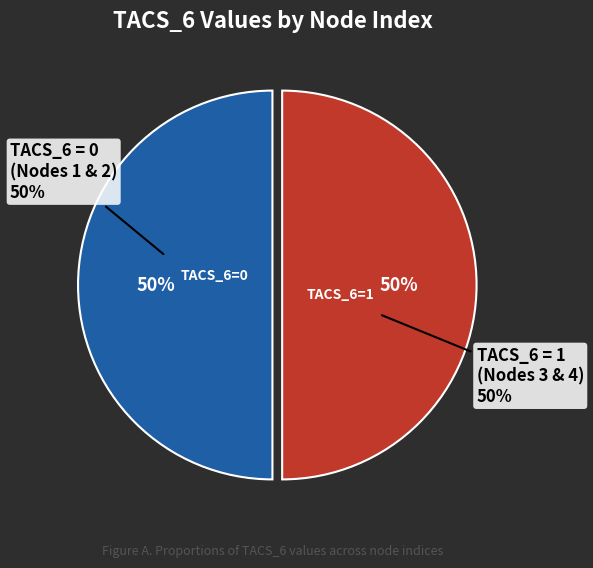

What percentage do 3 and 2 together represent?

50.0%